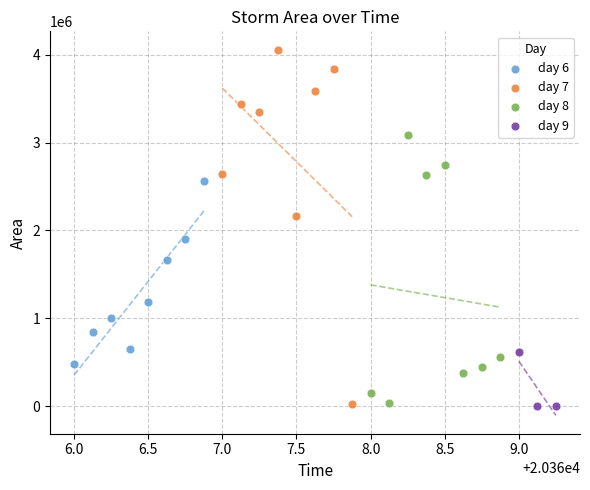

Which series has the largest Y range (max minus min)?

day 7